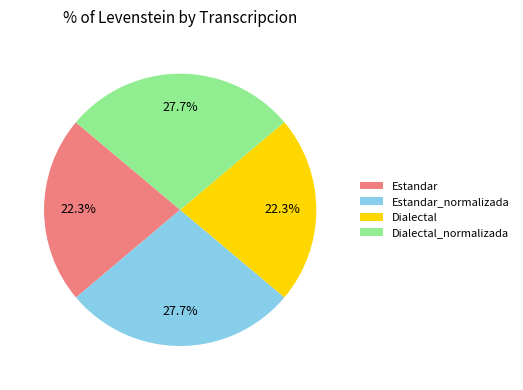

Is Dialectal the majority of the pie?

No